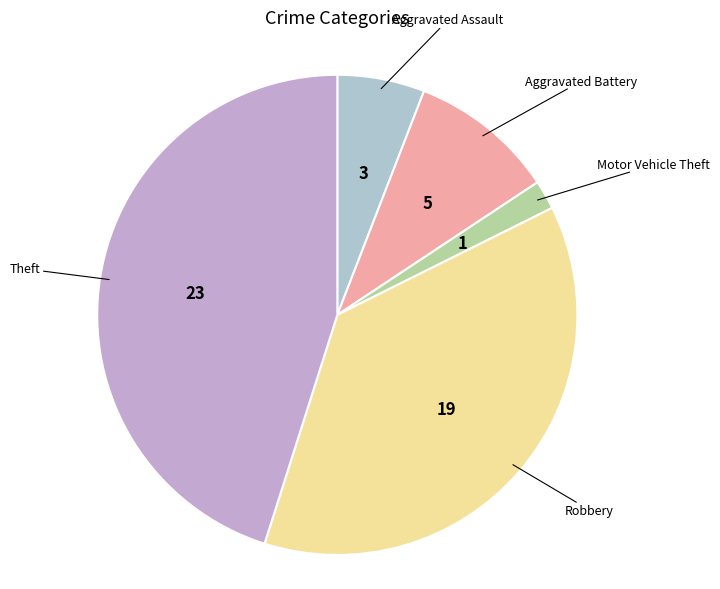

How many segments does this pie chart have?

5